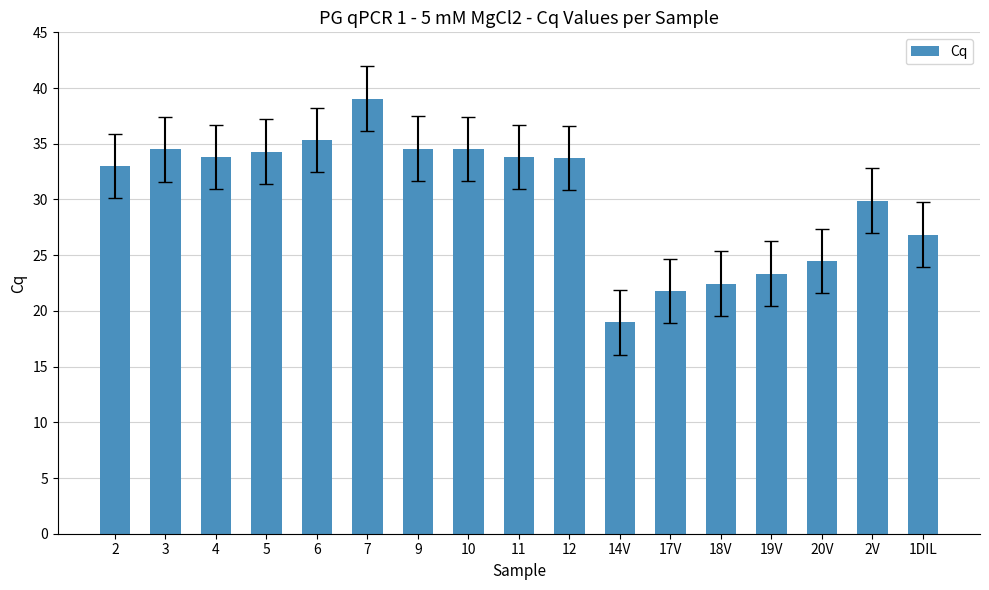

At which label is the value closest to 29?

2V